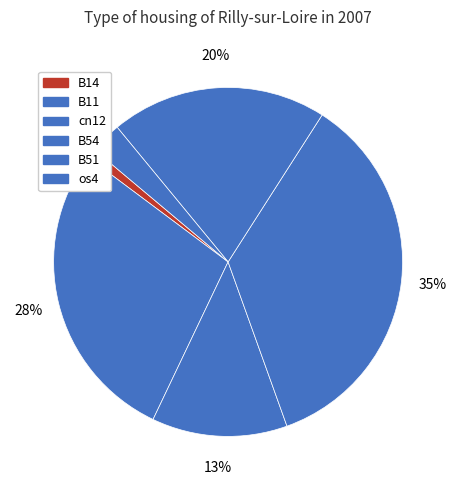

Is there any slice that represents more than half of the pie?

No